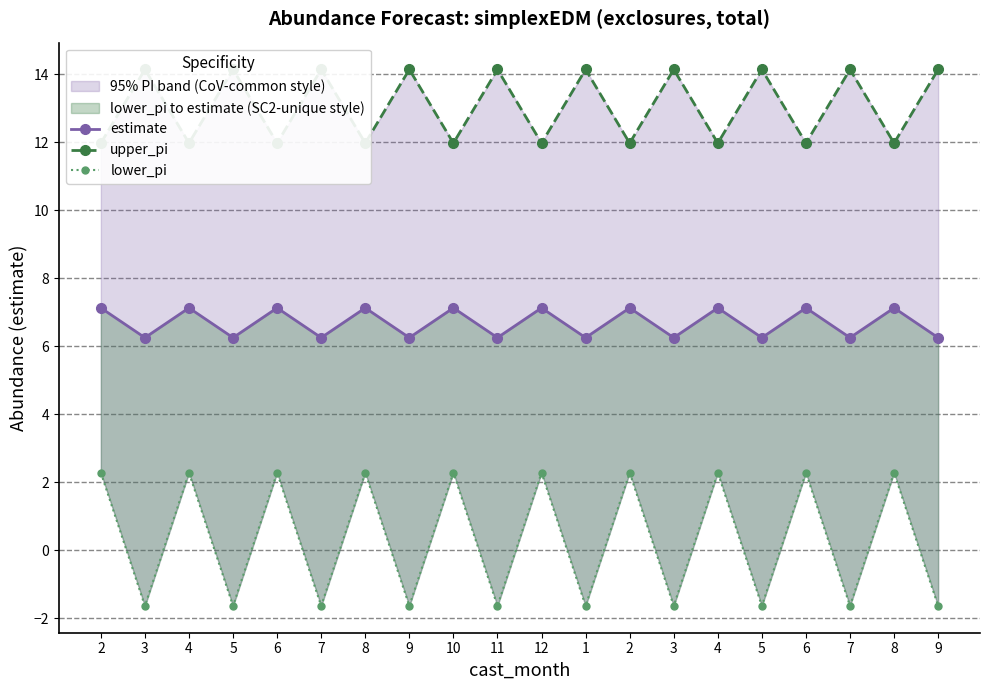

How many interior local valleys does the estimate series have?

9